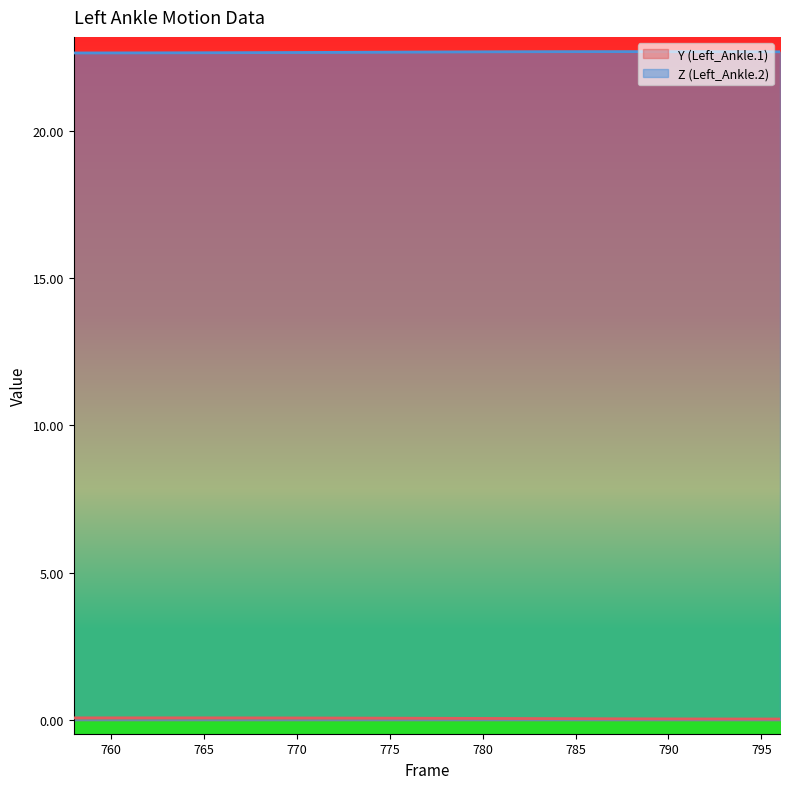

True or false: Y (Left_Ankle.1) has a value of 0.0 at 764.

False